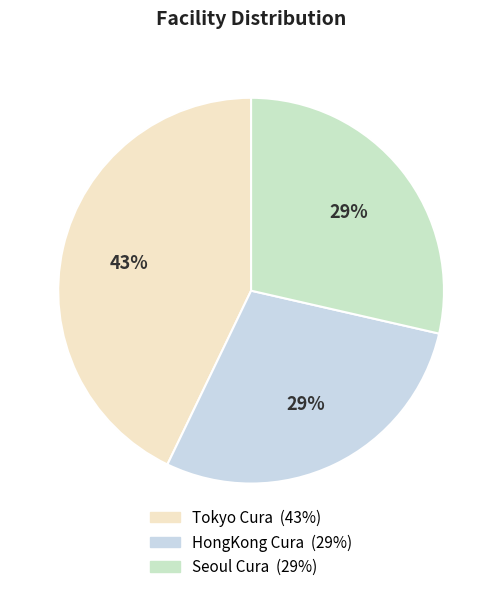

Which slice is the largest?

Tokyo Cura